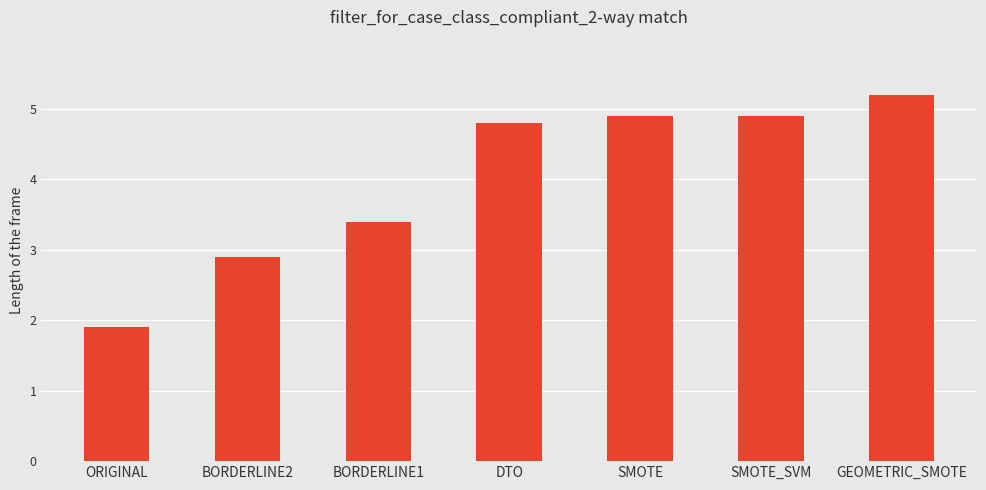

What is the sum of the values at SMOTE and BORDERLINE1?

8.3